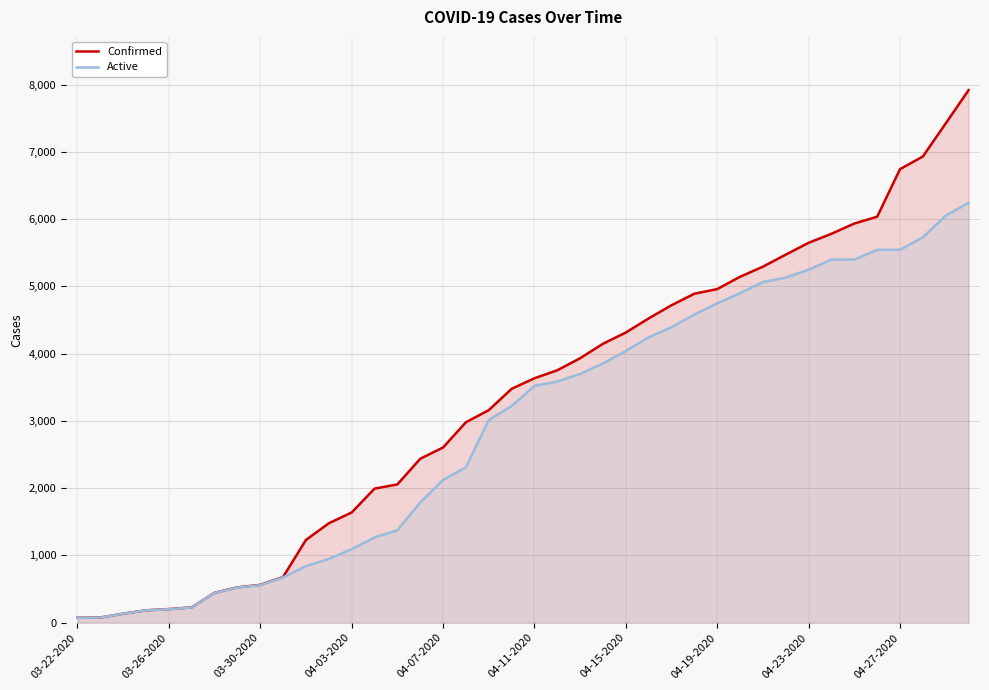

Reading left to right, extract all data points from this chart.

Confirmed: 74	78	134	185	203	229	445	526	563	680	1231	1478	1639	1993	2056	2437	2605	2980	3160	3477	3634	3753	3932	4147	4314	4524	4720	4891	4960	5143	5293	5472	5648	5782	5934	6036	6743	6931	7423	7917
Active: 73	77	133	184	201	227	443	523	558	674	841	949	1093	1267	1375	1787	2123	2310	3013	3221	3520	3585	3698	3855	4039	4243	4393	4582	4748	4899	5064	5131	5248	5398	5398	5544	5544	5729	6052	6242